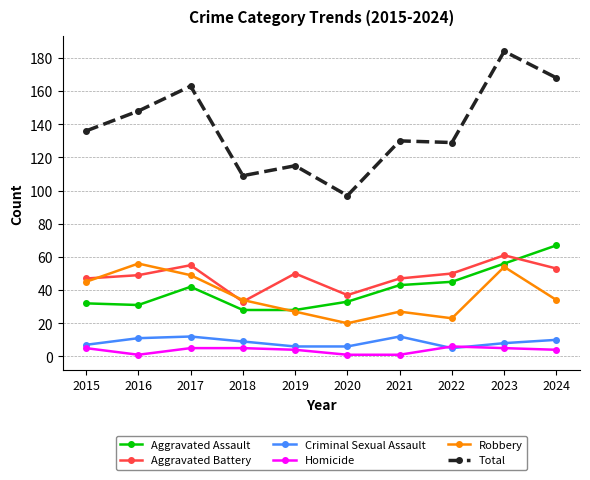

What is the maximum value shown in the chart?

184